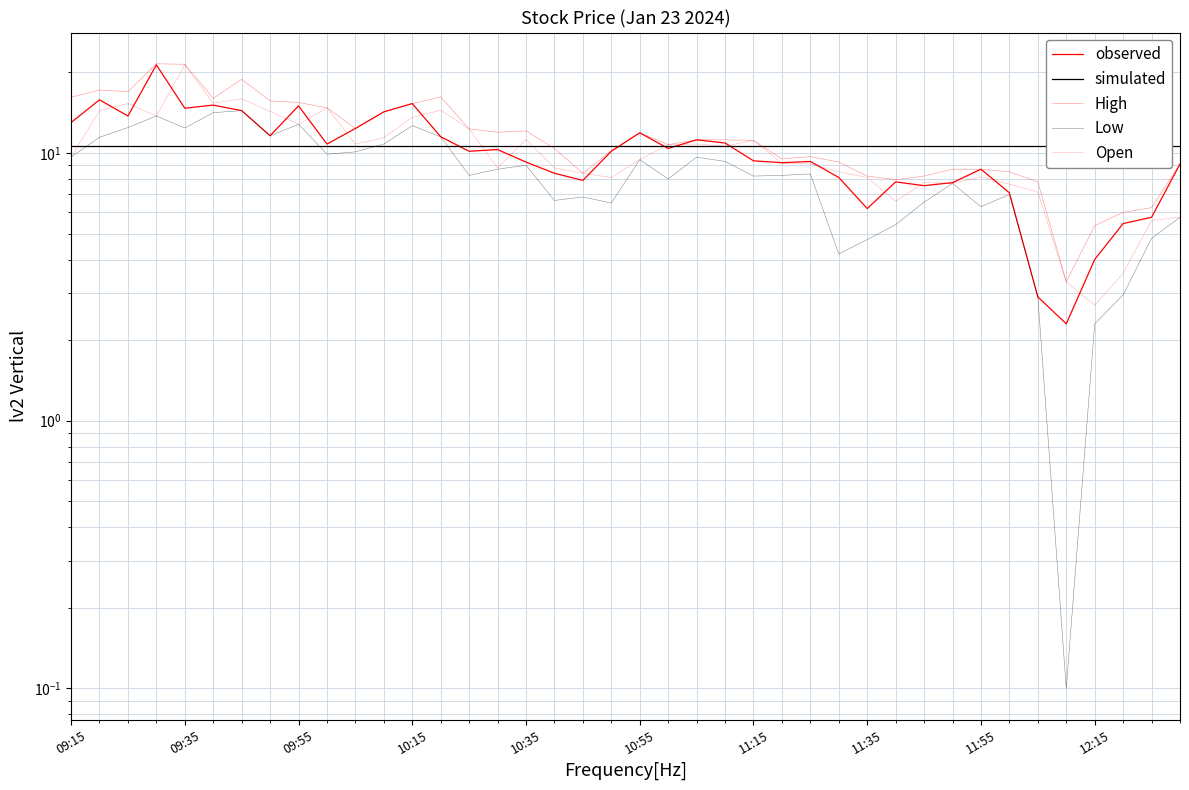

Which series ends up on top after the final intersection of observed and Open?

observed